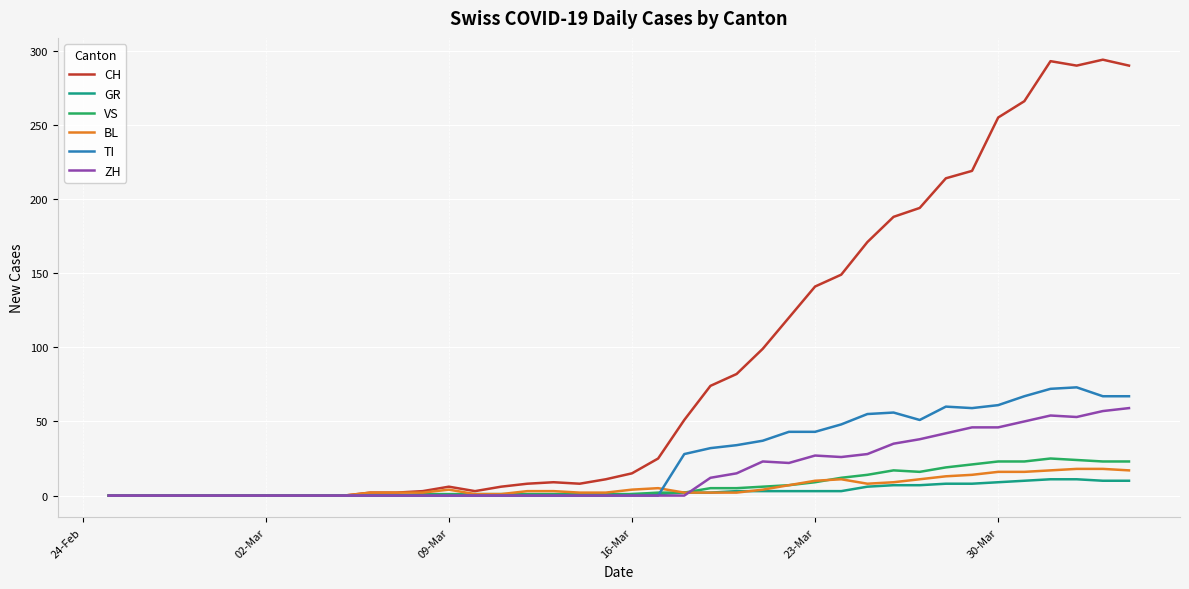

Which series has the widest spread of values?

CH